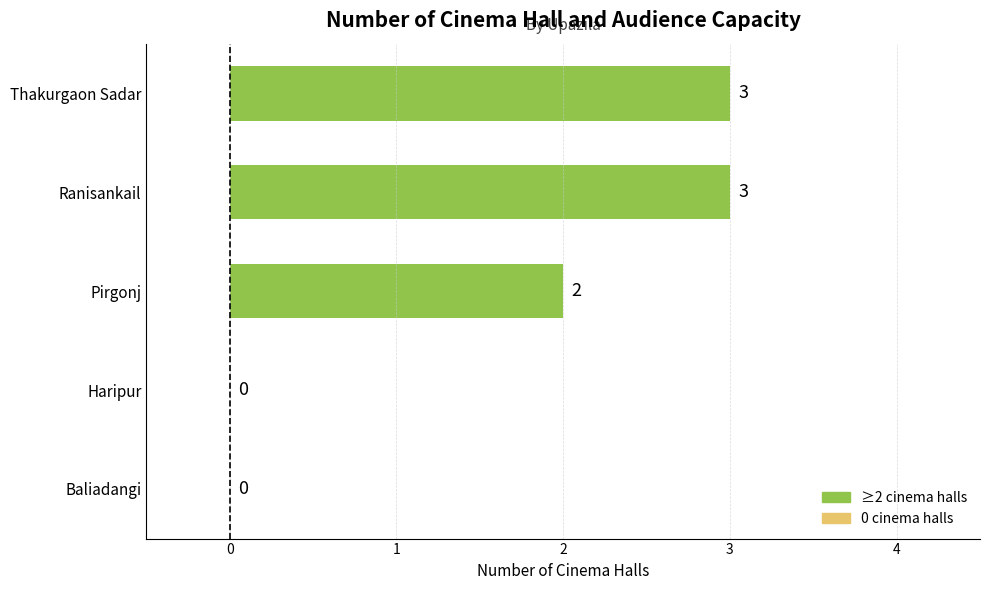

Reading bottom to top, what are all the values shown in this chart?

Baliadangi=0	Haripur=0	Pirgonj=2	Ranisankail=3	Thakurgaon Sadar=3